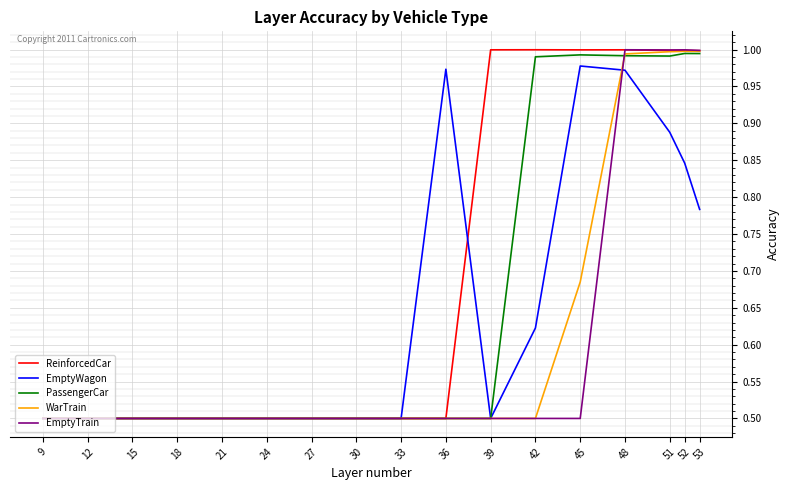

At how many categories does at least one series exceed 0?

17